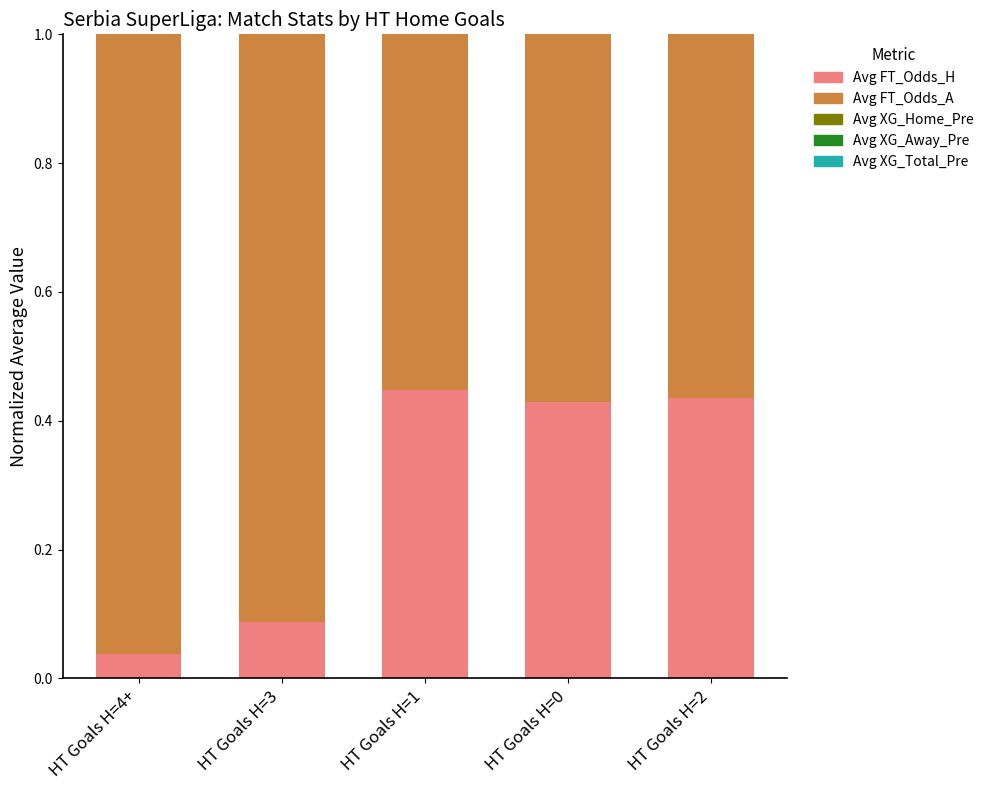

What is the average value of the Avg FT_Odds_H series?

0.3